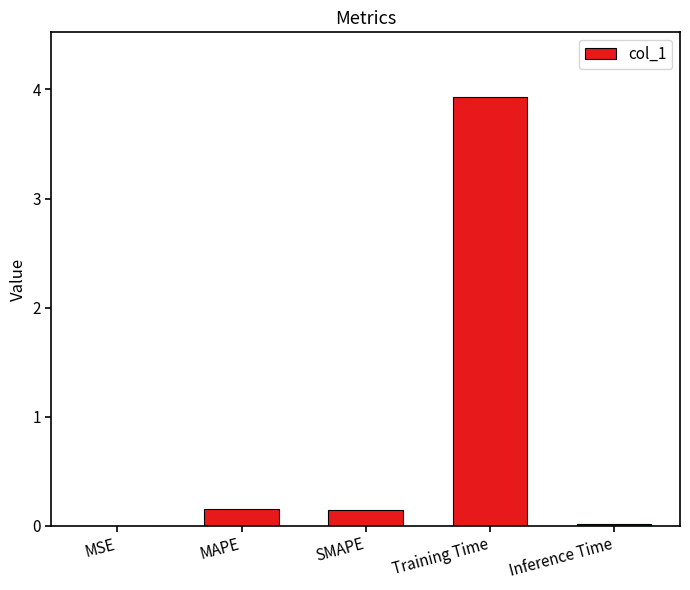

True or false: the data shows 3.9 at Training Time.

True